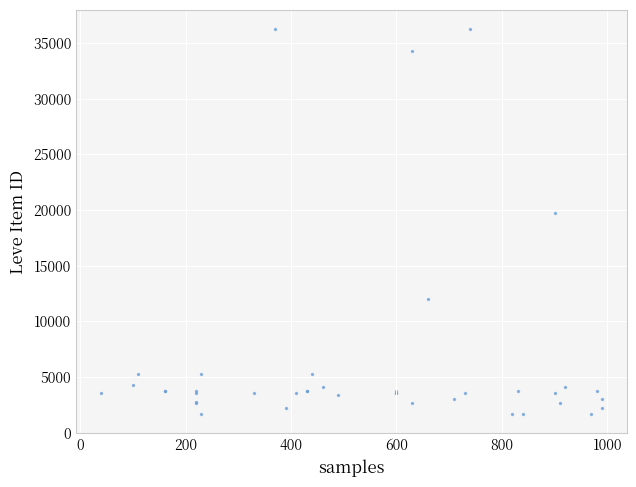

What Y value in the scatter plot is closest to 18967?

19744